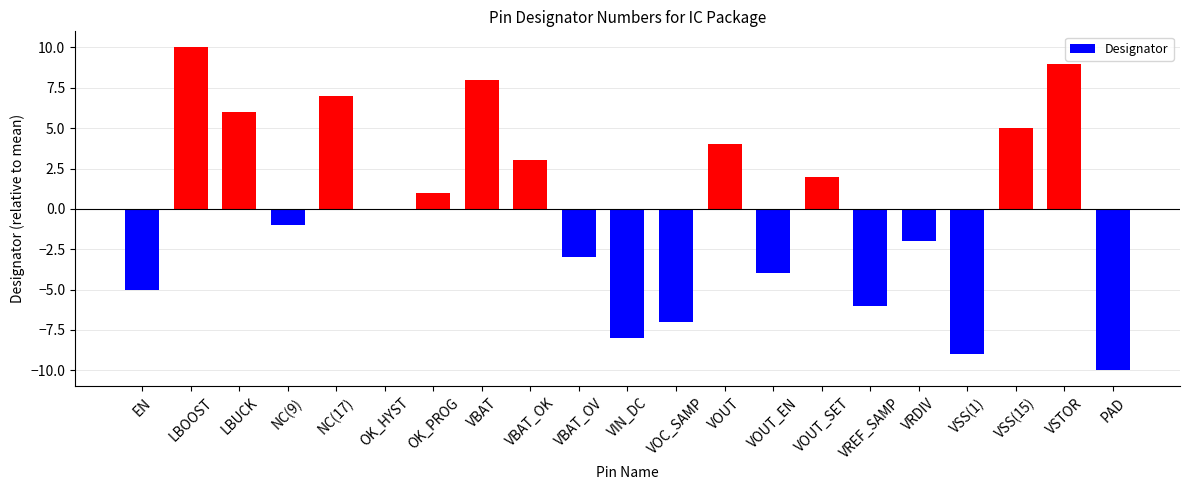

What is the maximum value shown in the chart?

10